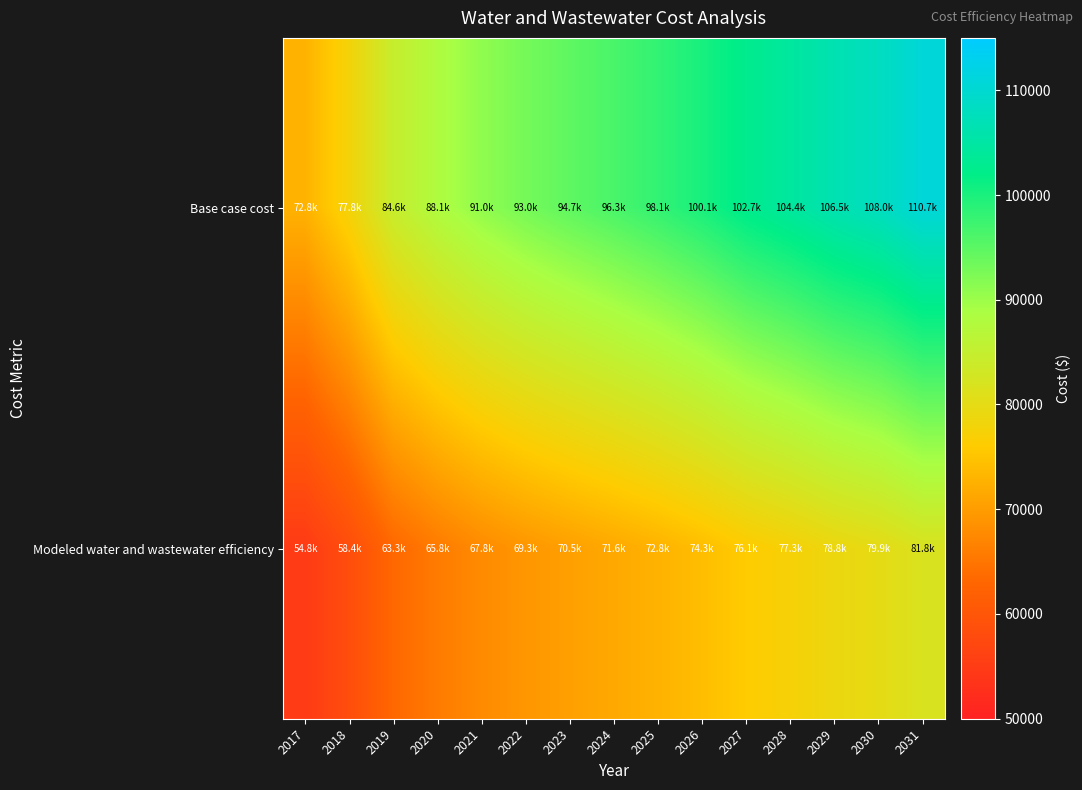

What is the spread (max minus min) of values at 2023?

24270.5